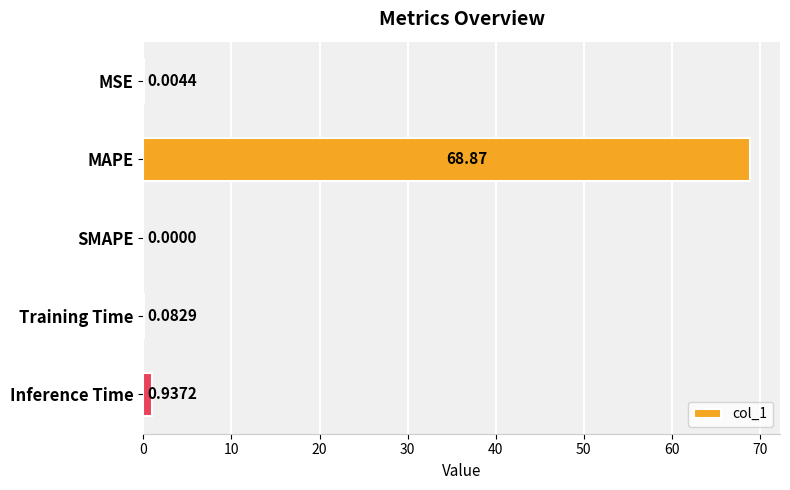

Where is the data nearest to the value 34?

Inference Time